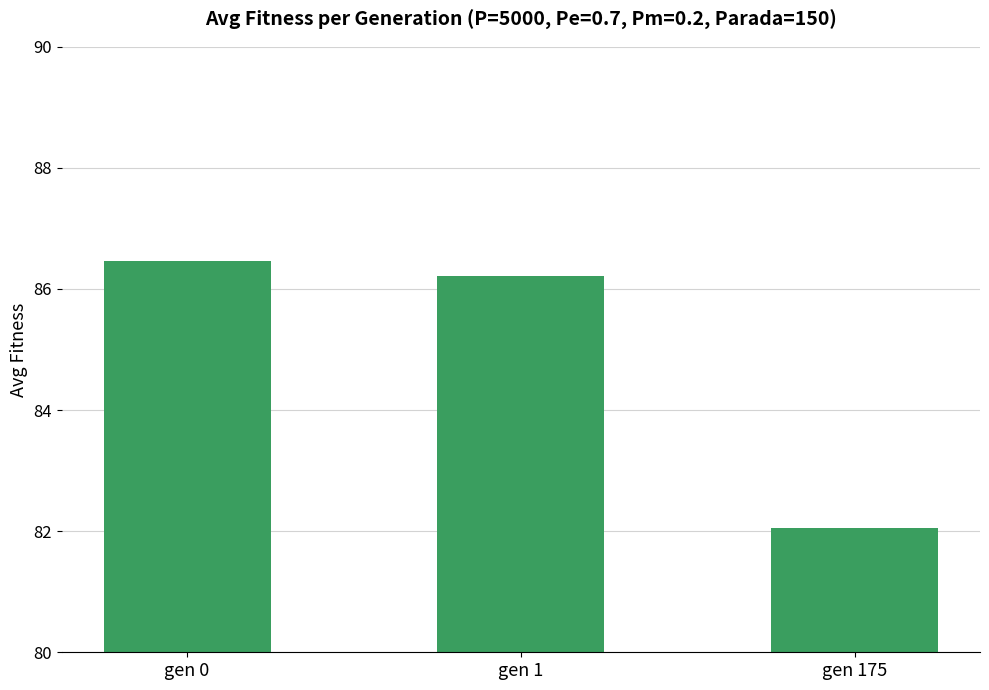

Reading left to right, extract all data points from this chart.

86.5	86.2	82.1